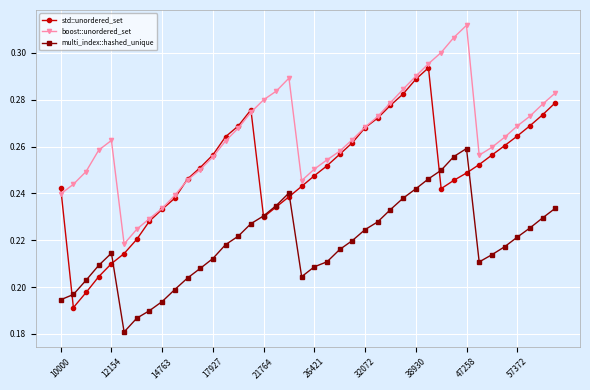

At how many categories does at least one series exceed 0?

40